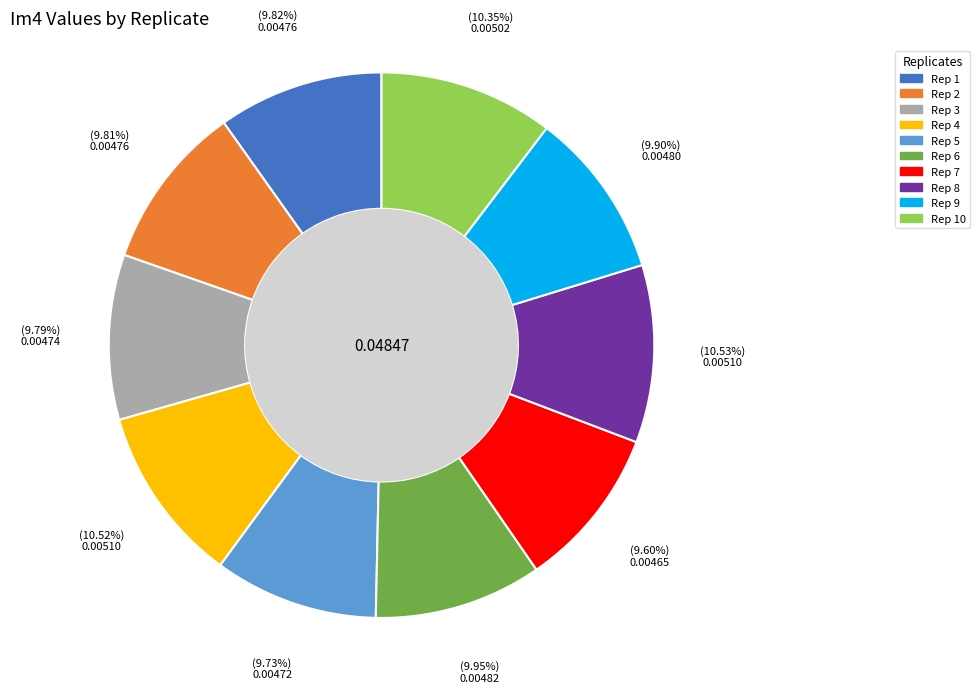

Does any single category account for the majority?

No